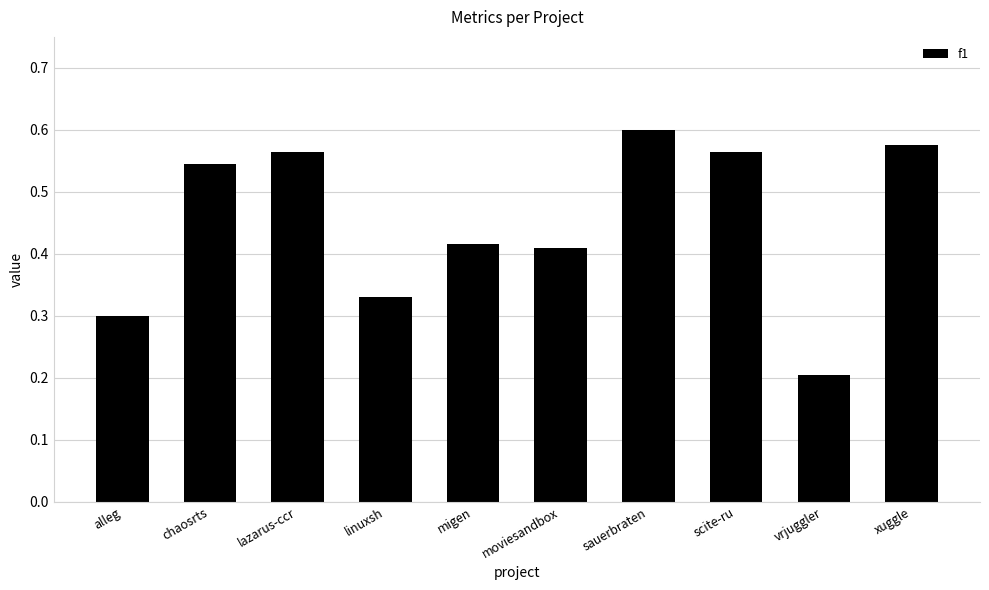

Between scite-ru and chaosrts, which is larger?

scite-ru